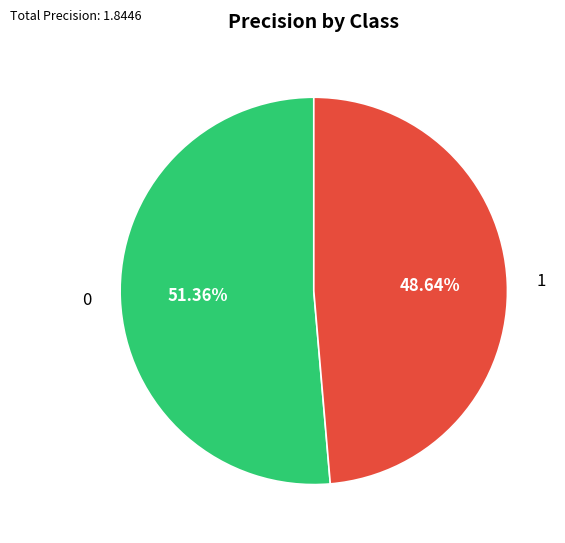

What percentage is NOT represented by 1?

51.4%